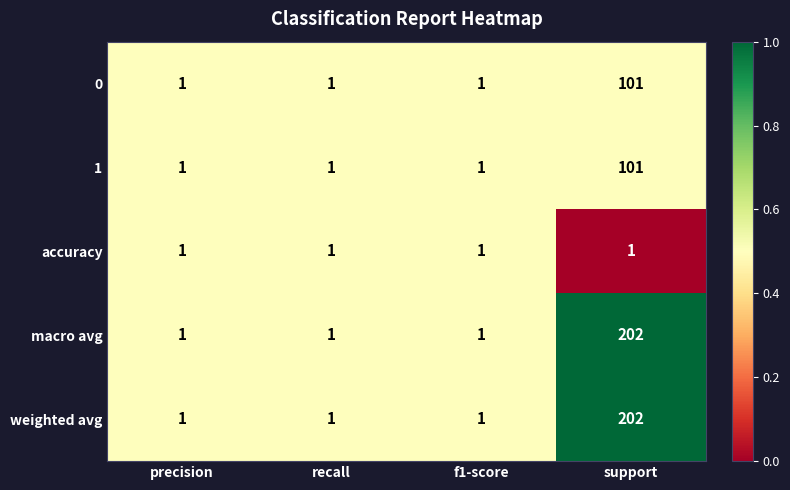

What is the total value across all series at f1-score?

5